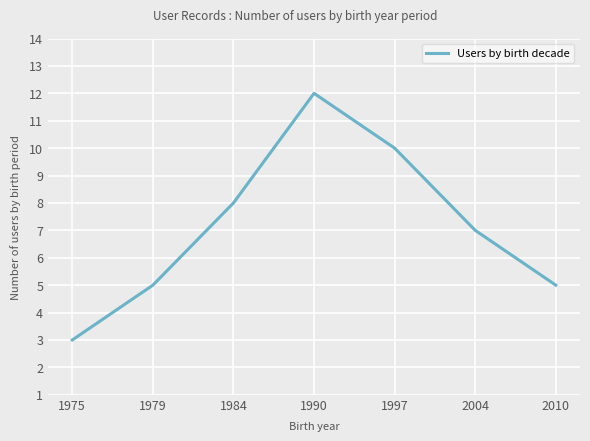

What is the difference between the maximum and minimum values?

9